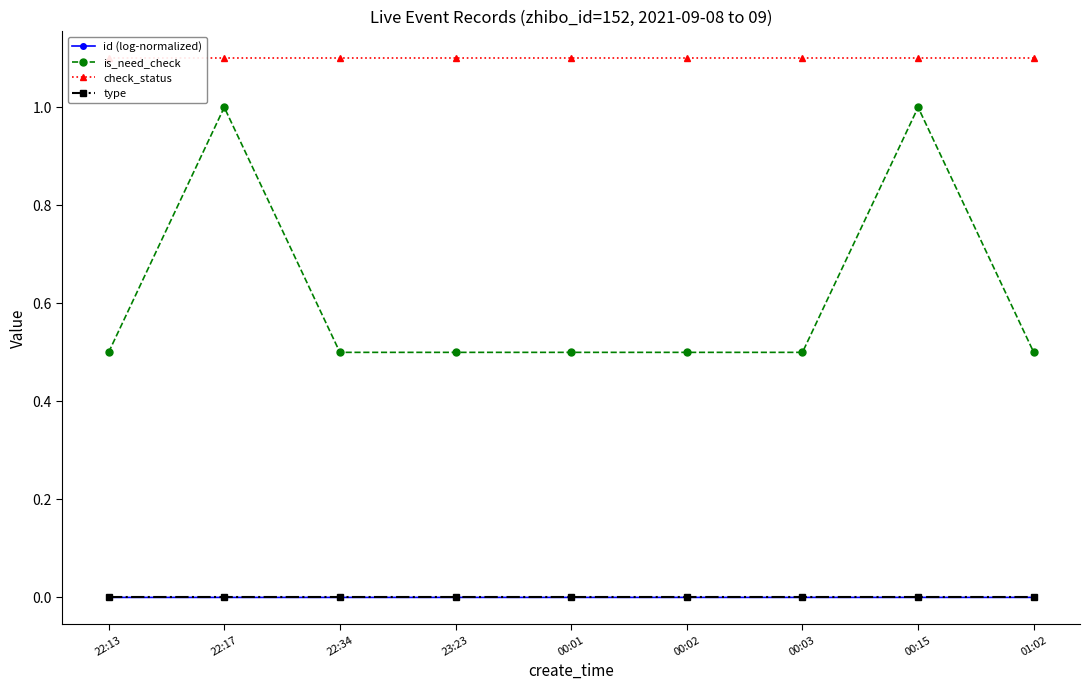

What position from the right is 23:23?

6